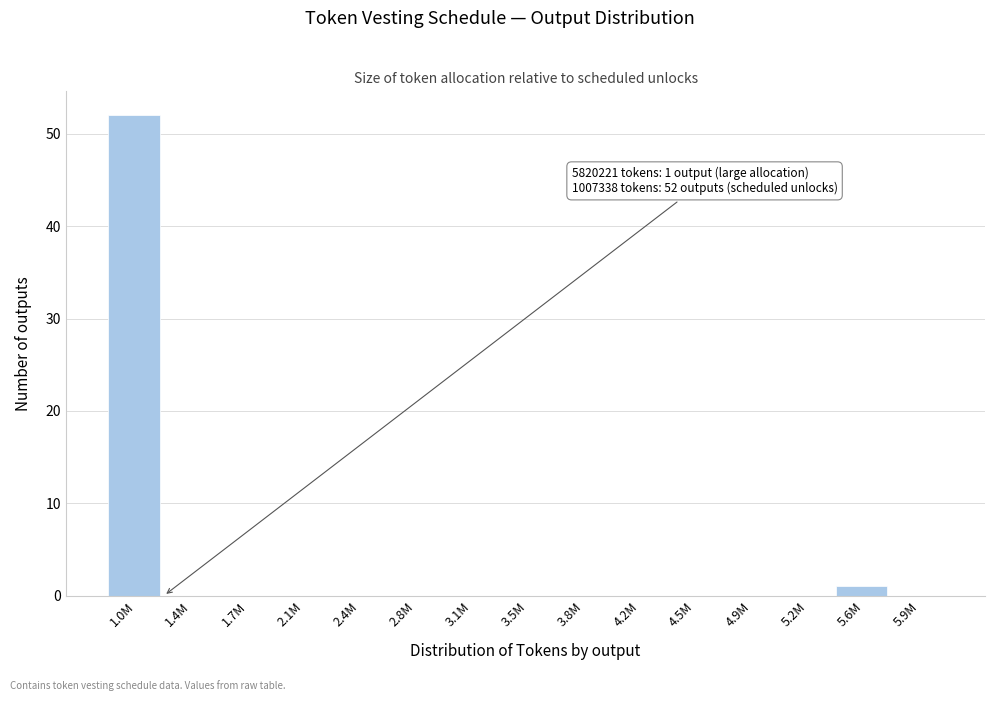

Reading left to right, transcribe all the data shown in this chart.

1.0M=52	1.4M=0	1.7M=0	2.1M=0	2.4M=0	2.8M=0	3.1M=0	3.5M=0	3.8M=0	4.2M=0	4.5M=0	4.9M=0	5.2M=0	5.6M=1	5.9M=0